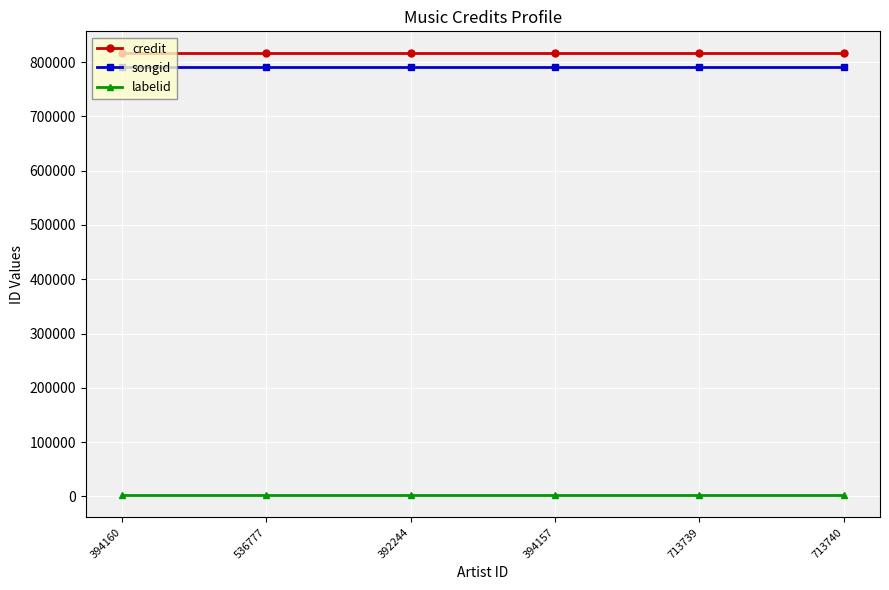

True or false: credit and labelid intersect in this chart.

False